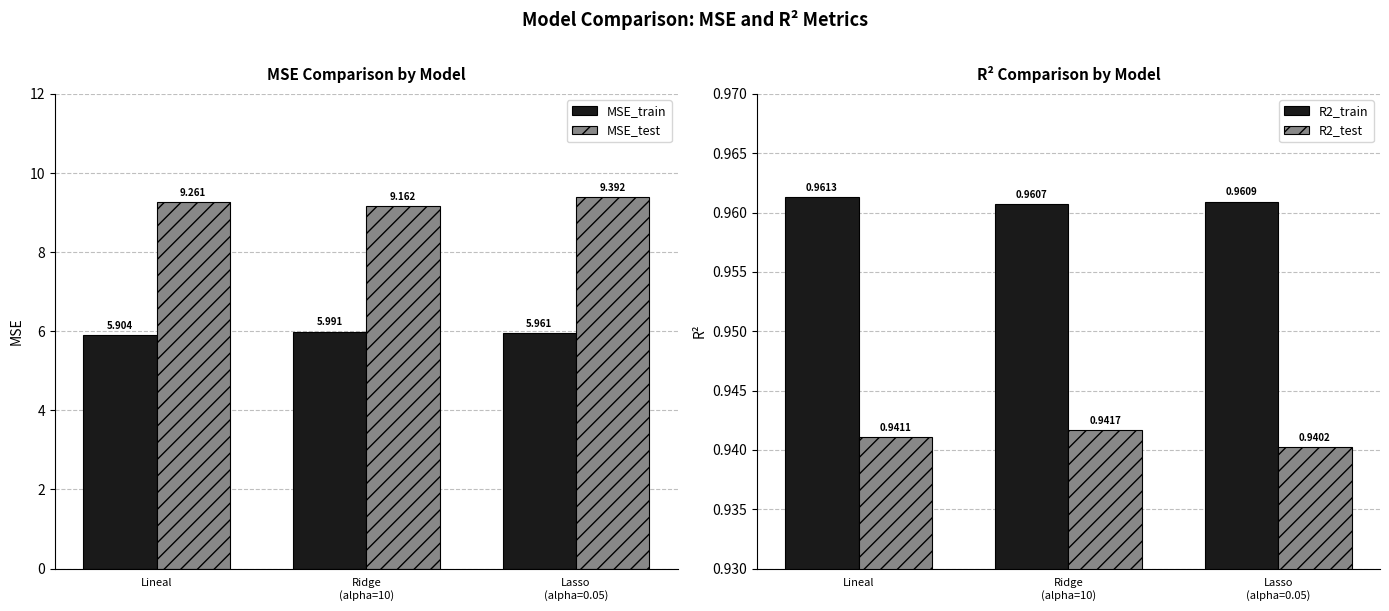

What is the label of the 3rd bar from the left?

Lasso
(alpha=0.05)